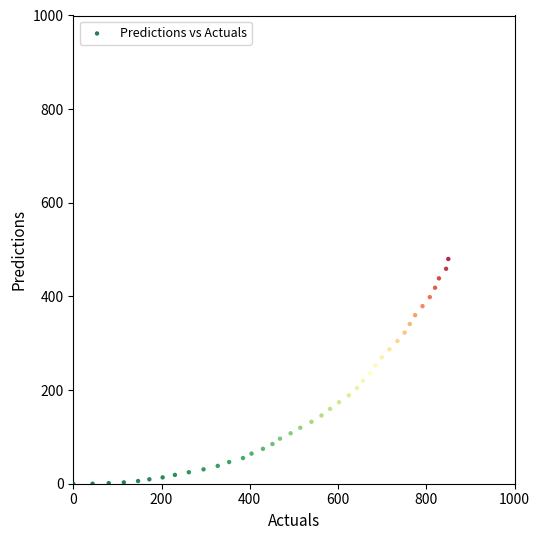

What is the range of Y values (max minus min)?

480.0